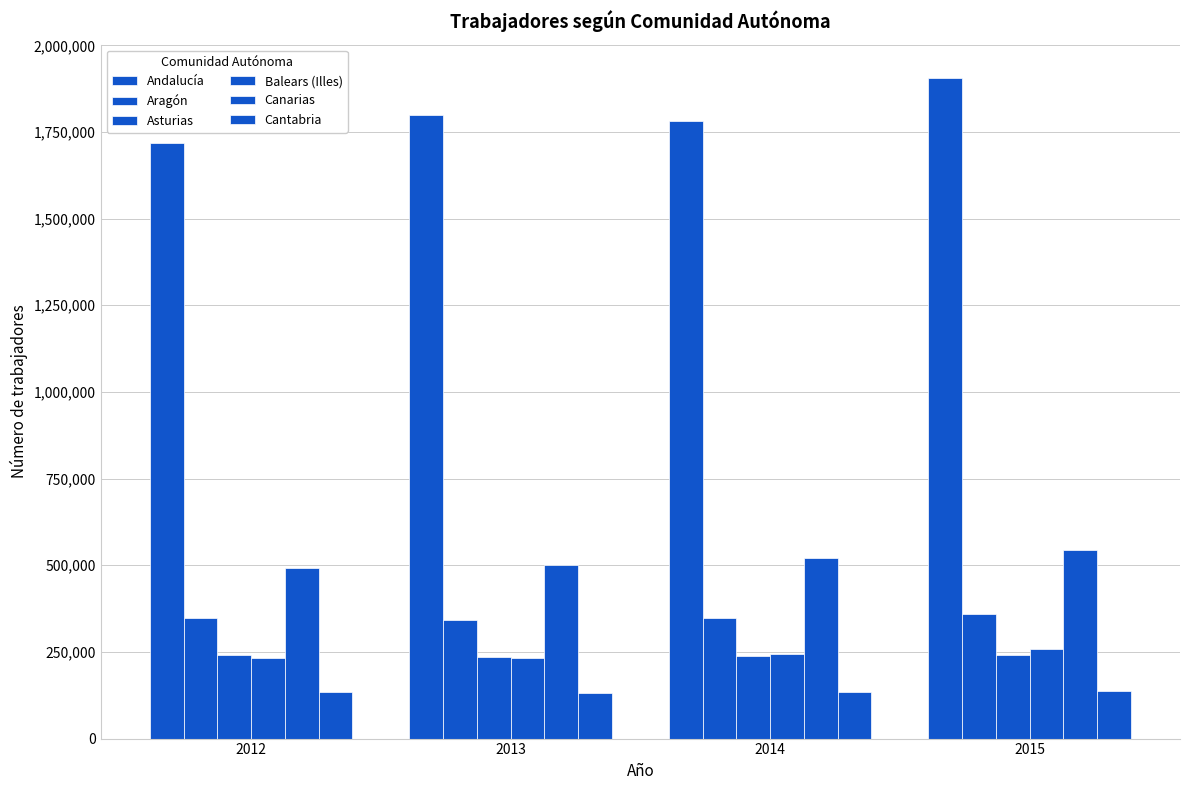

Are the bars grouped side by side (vs. stacked)?

Yes